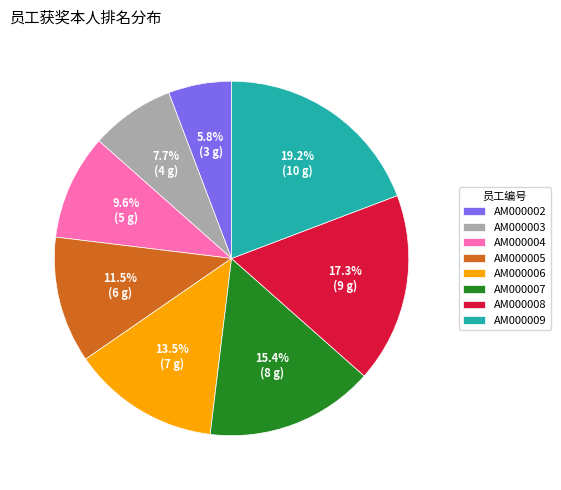

Does any single category account for the majority?

No